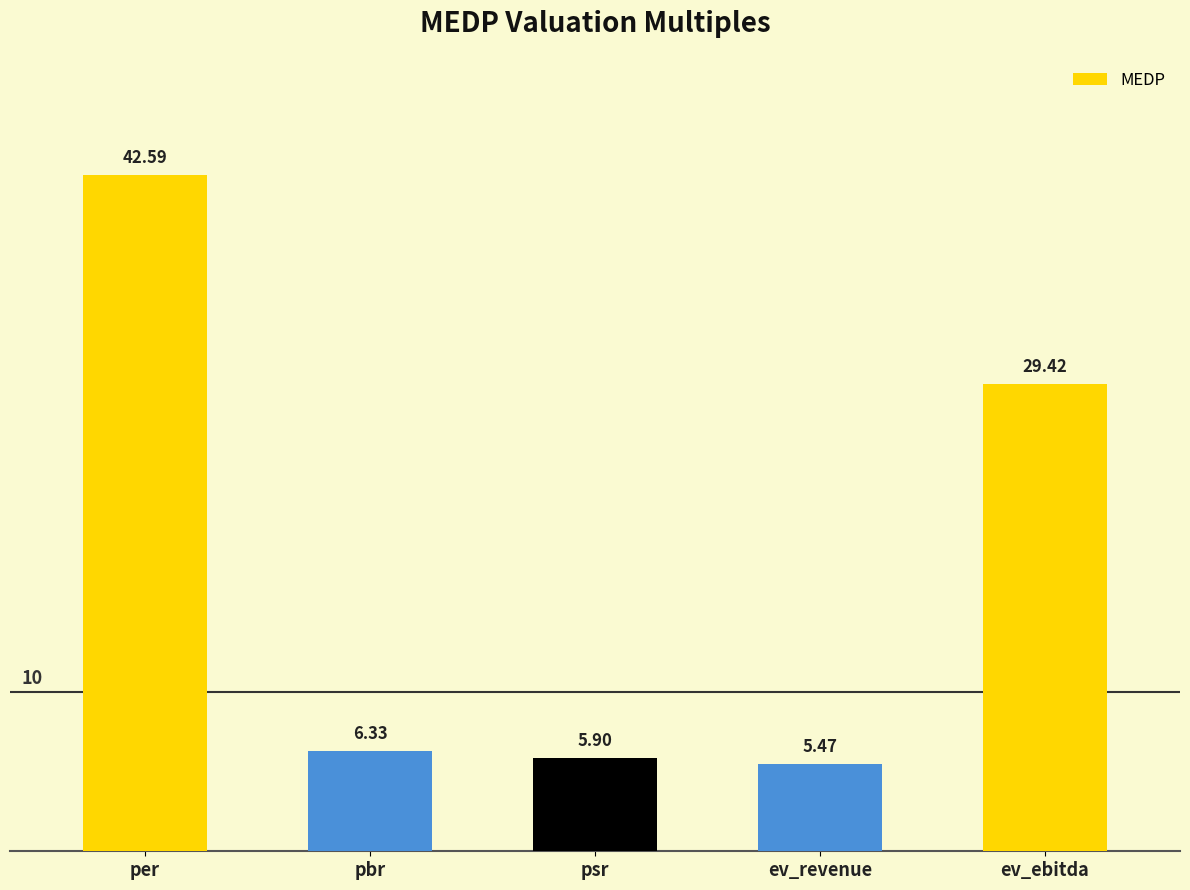

What is the difference between the maximum and second lowest values?

36.7